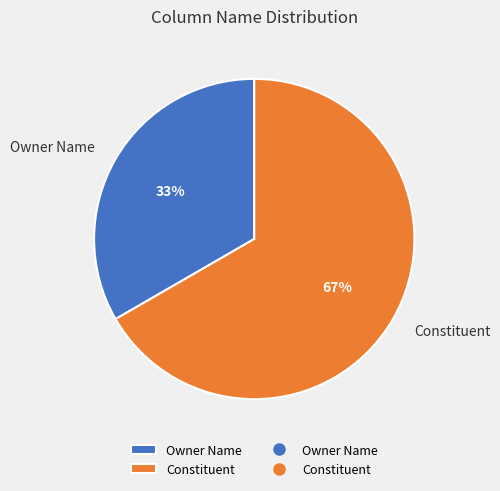

To the nearest percent, what percentage of the pie is Constituent?

67%